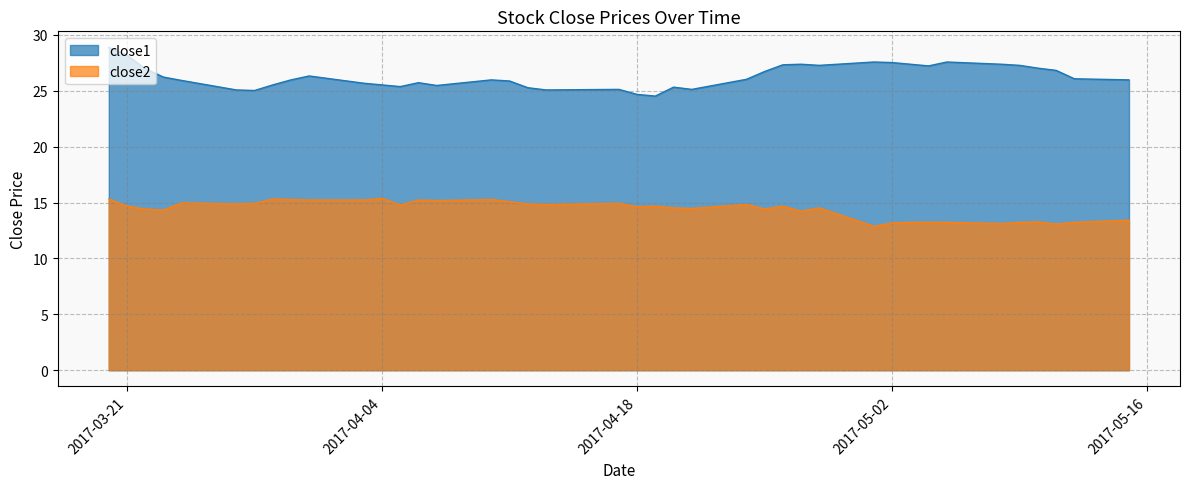

At which label does close1 first exceed 26?

2017-03-20